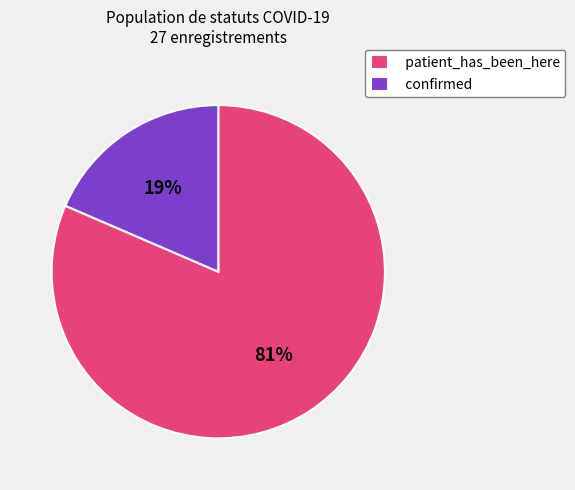

To the nearest percent, what percentage of the pie is patient_has_been_here?

81%